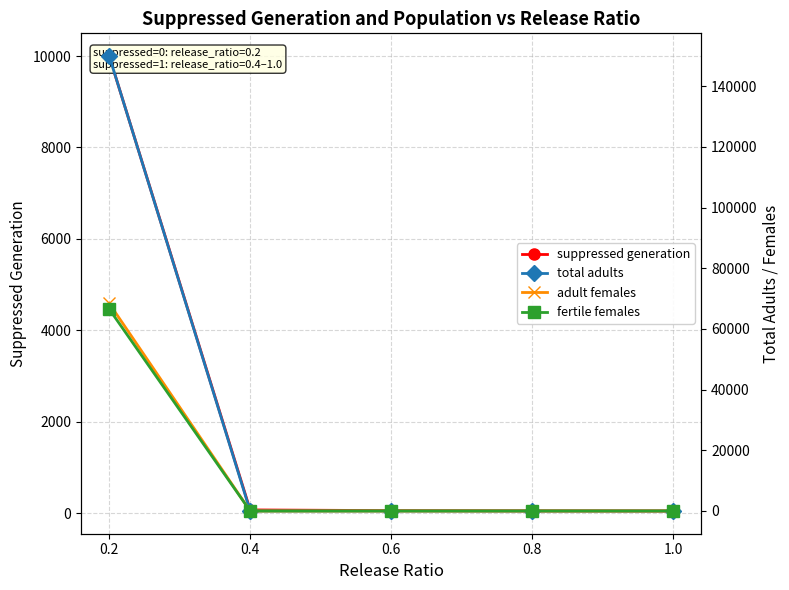

What are all the series names shown in the legend?

suppressed generation, total adults, adult females, fertile females